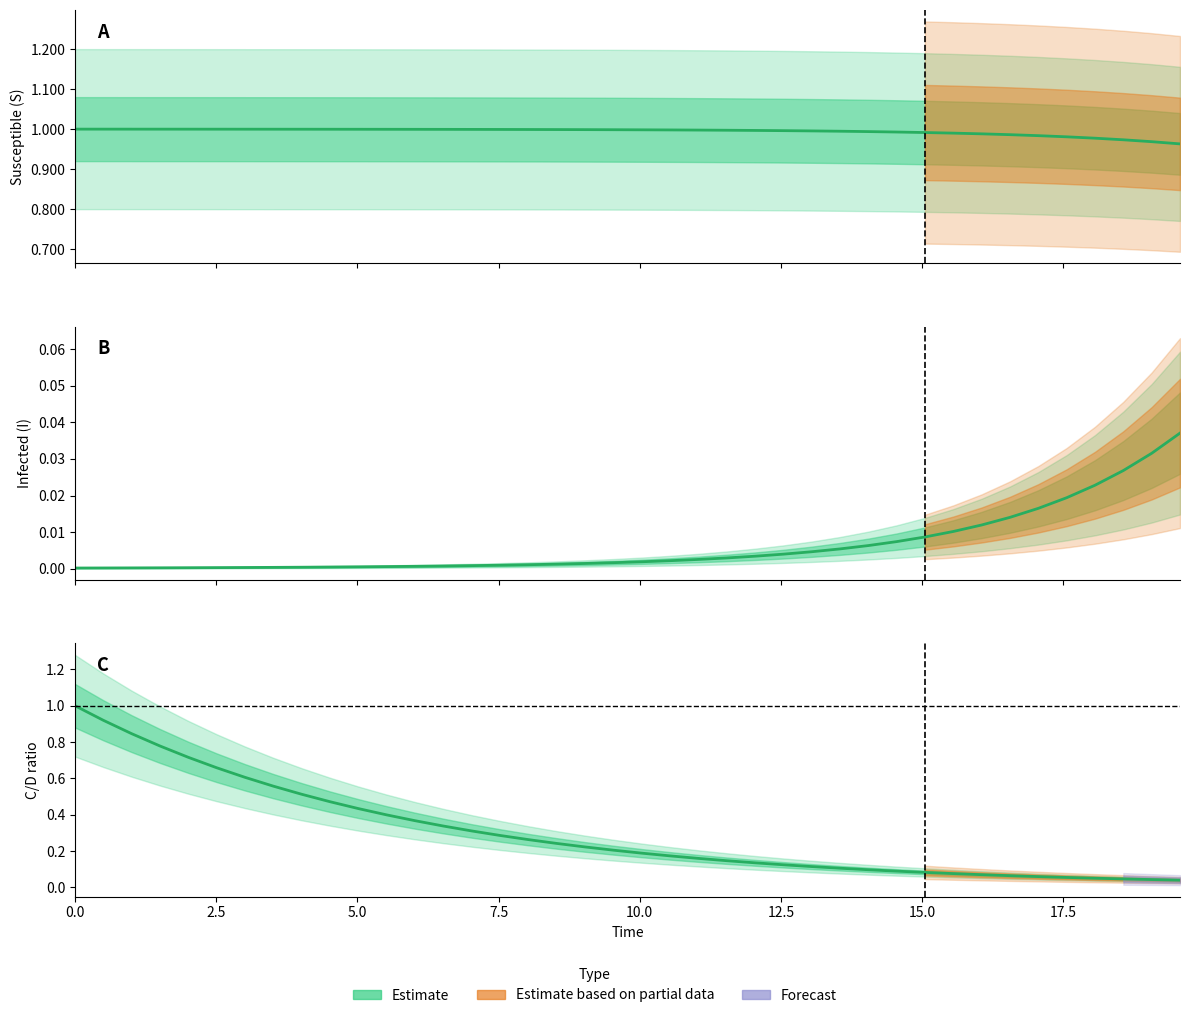

Is the value of Infected (I) at 12 greater than the value of Susceptible (S) at 13?

No